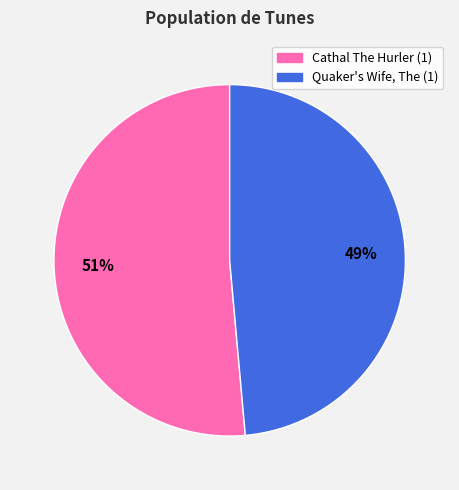

How many slices are in this pie chart?

2